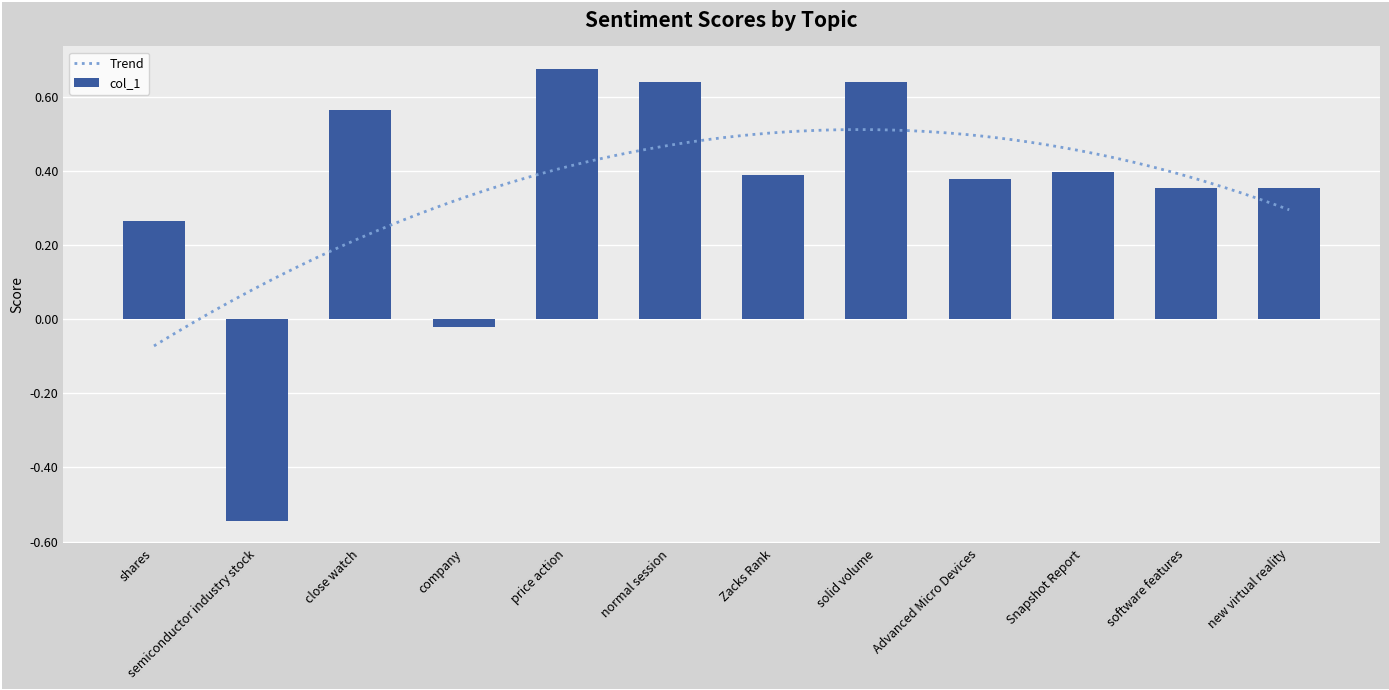

How many bars are there in total?

12